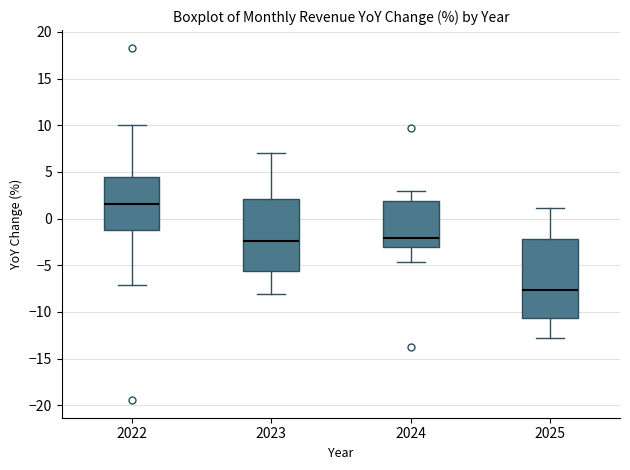

Reading left to right, transcribe this box plot: for each box, give where its median line is, the range the box spans, and where its two whiskers end, as read against the y-axis. The values are not printed on the chart, so give them approximately, as read against the axis.

2022: median 1.5, box -1.0 to 4.5, whiskers -7.0 to 10.0
2023: median -2.5, box -5.5 to 2.0, whiskers -8.0 to 7.0
2024: median -2.0, box -3.0 to 2.0, whiskers -4.5 to 3.0
2025: median -7.5, box -10.5 to -2.0, whiskers -13.0 to 1.0